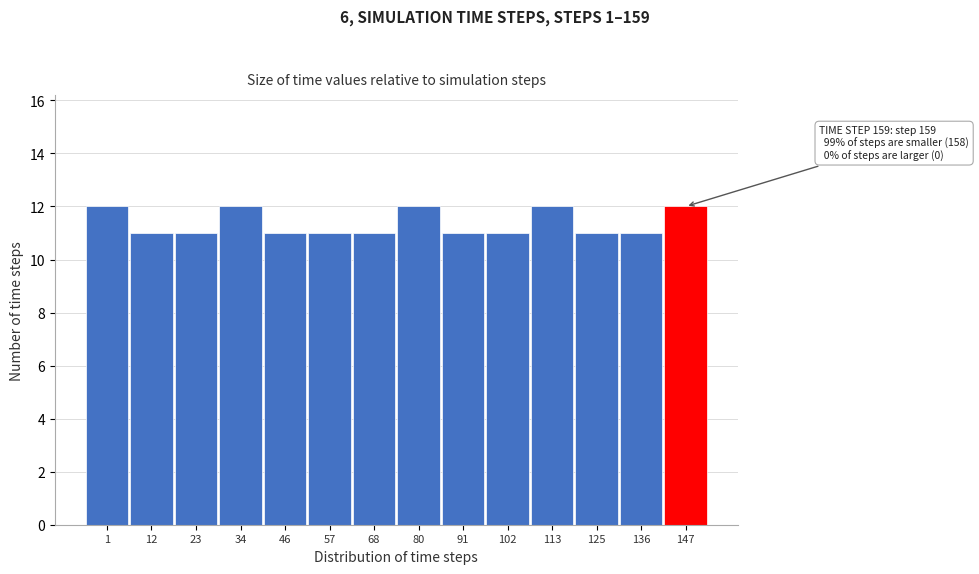

Reading left to right, what are all the values shown in this chart?

1=12	12=11	23=11	34=12	46=11	57=11	68=11	80=12	91=11	102=11	113=12	125=11	136=11	147=12